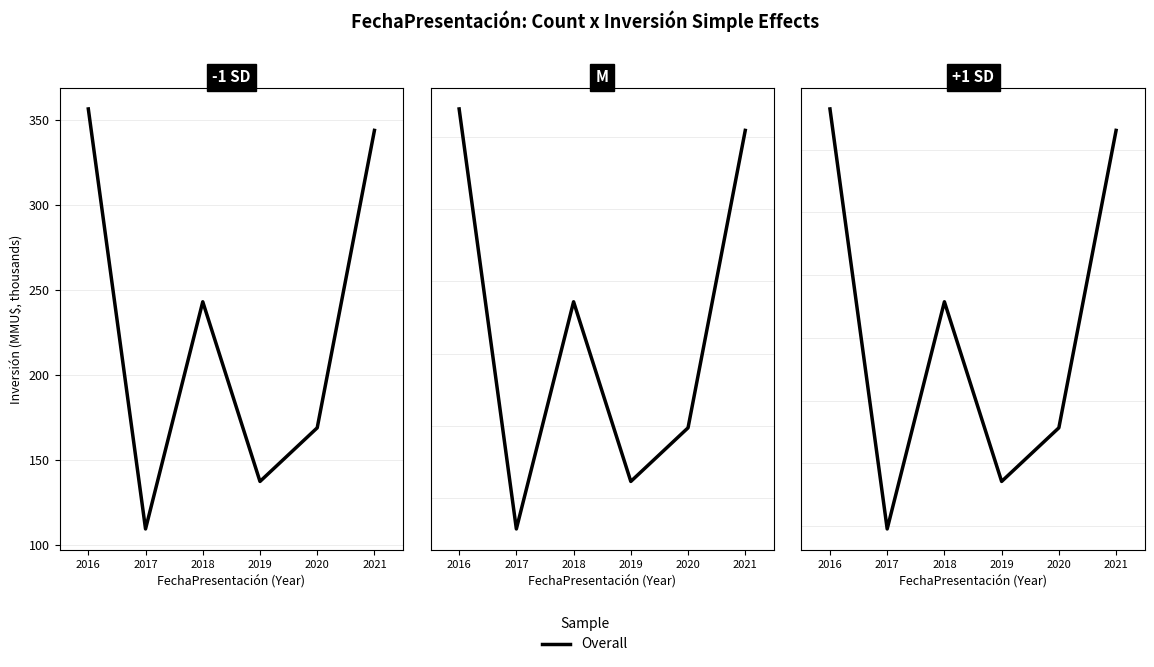

Rank the categories by value from highest to lowest.

2016, 2021, 2018, 2020, 2019, 2017